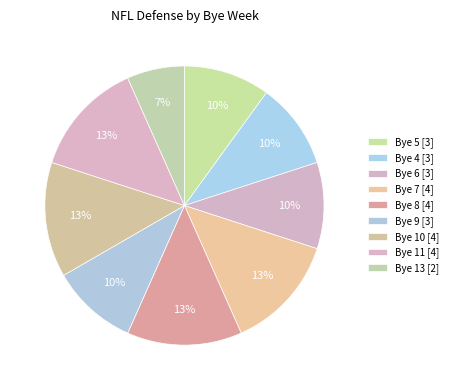

Does any single category account for the majority?

No